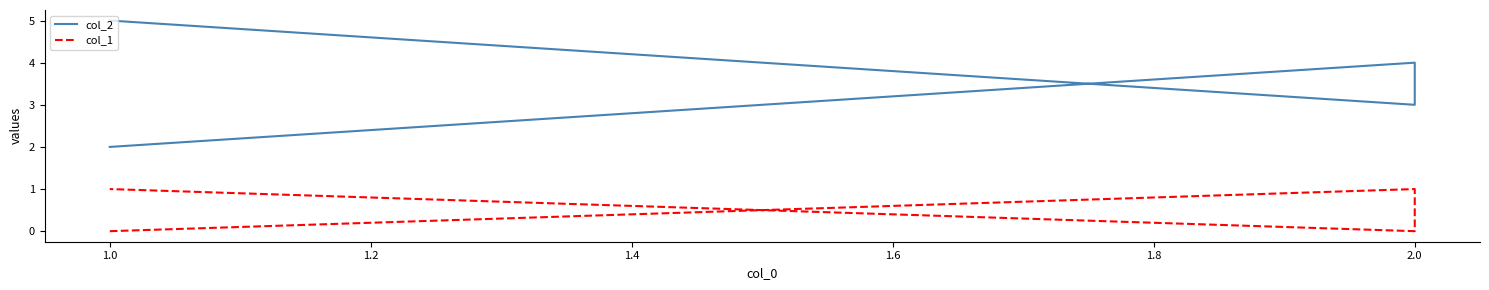

List the series in order of their peak value, highest first.

col_2, col_1